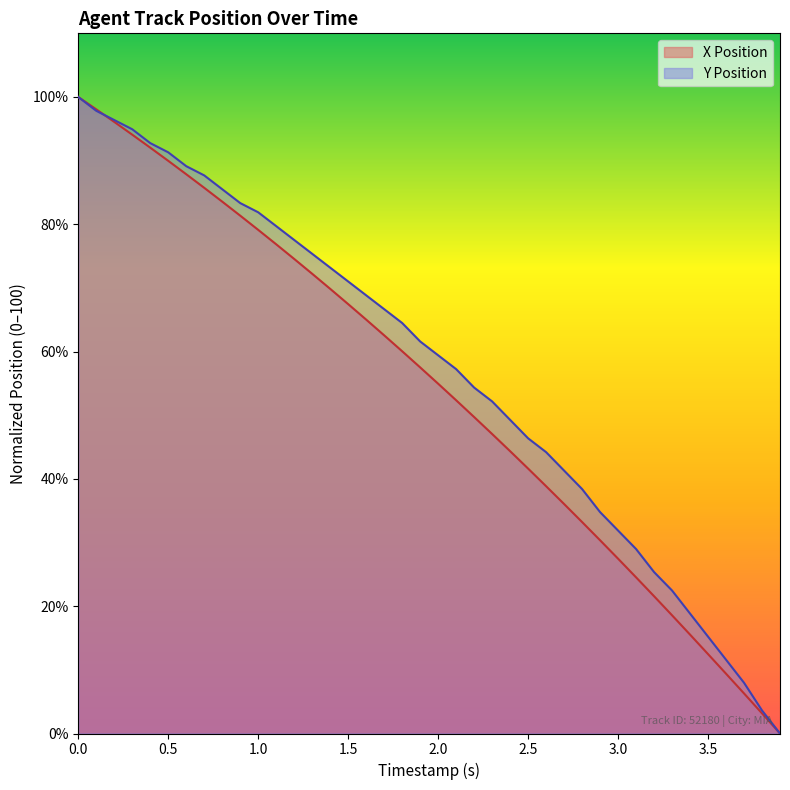

Is the value of X Position at 3.4 greater than the value of Y Position at 1.3?

No